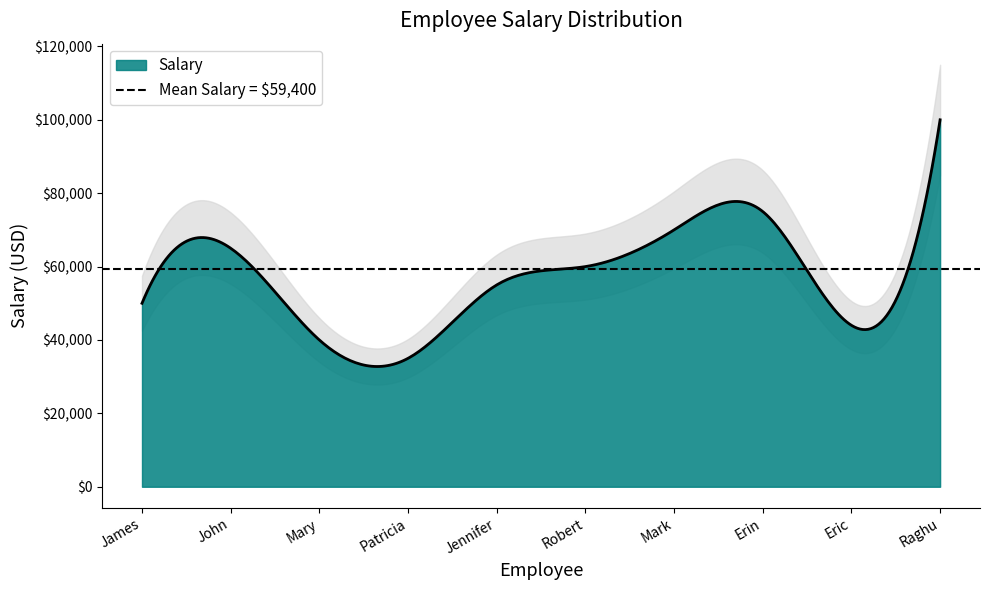

Which has a higher value, Jennifer or Robert?

Robert